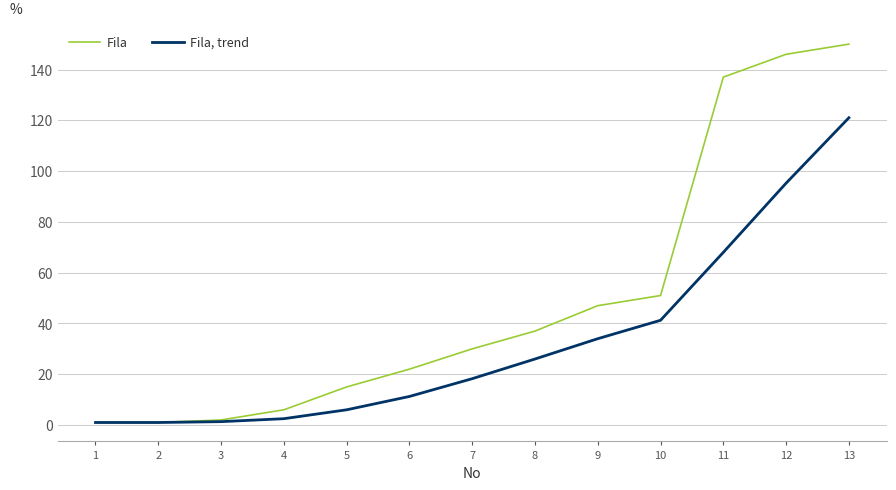

Which label corresponds to the largest value in the chart?

13